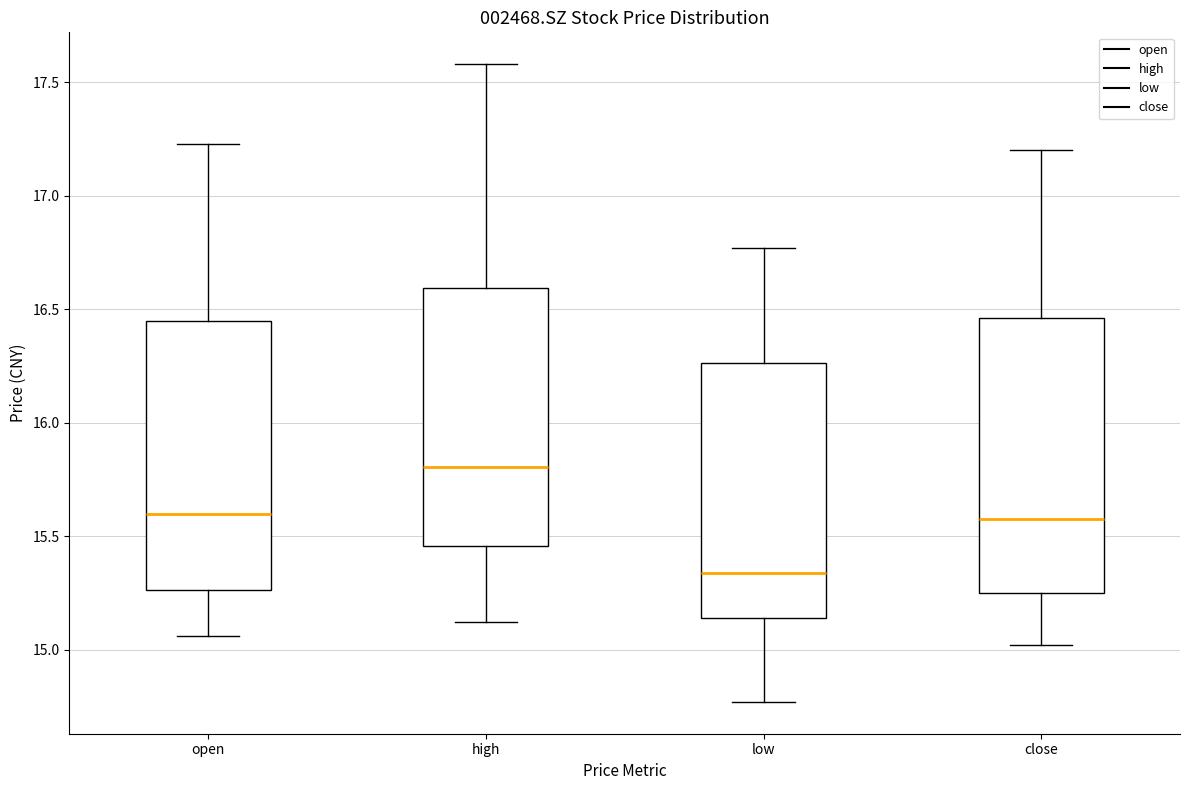

Where does the median line of the box for low sit on the y-axis? The values are not printed on the chart, so give them approximately, as read against the axis.

15.35